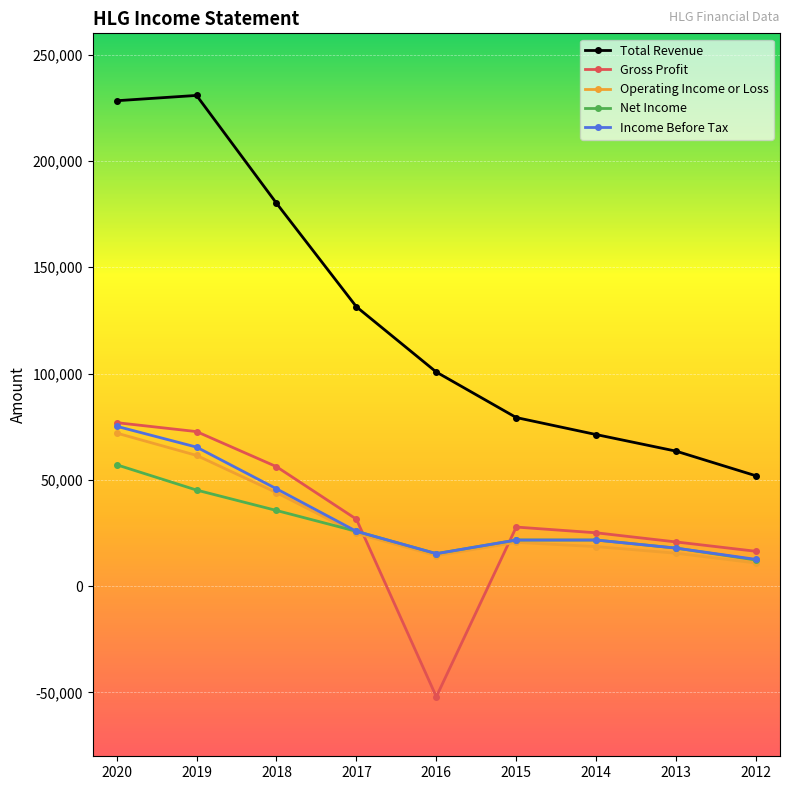

True or false: Total Revenue has a value of 228300 at 2020.

True